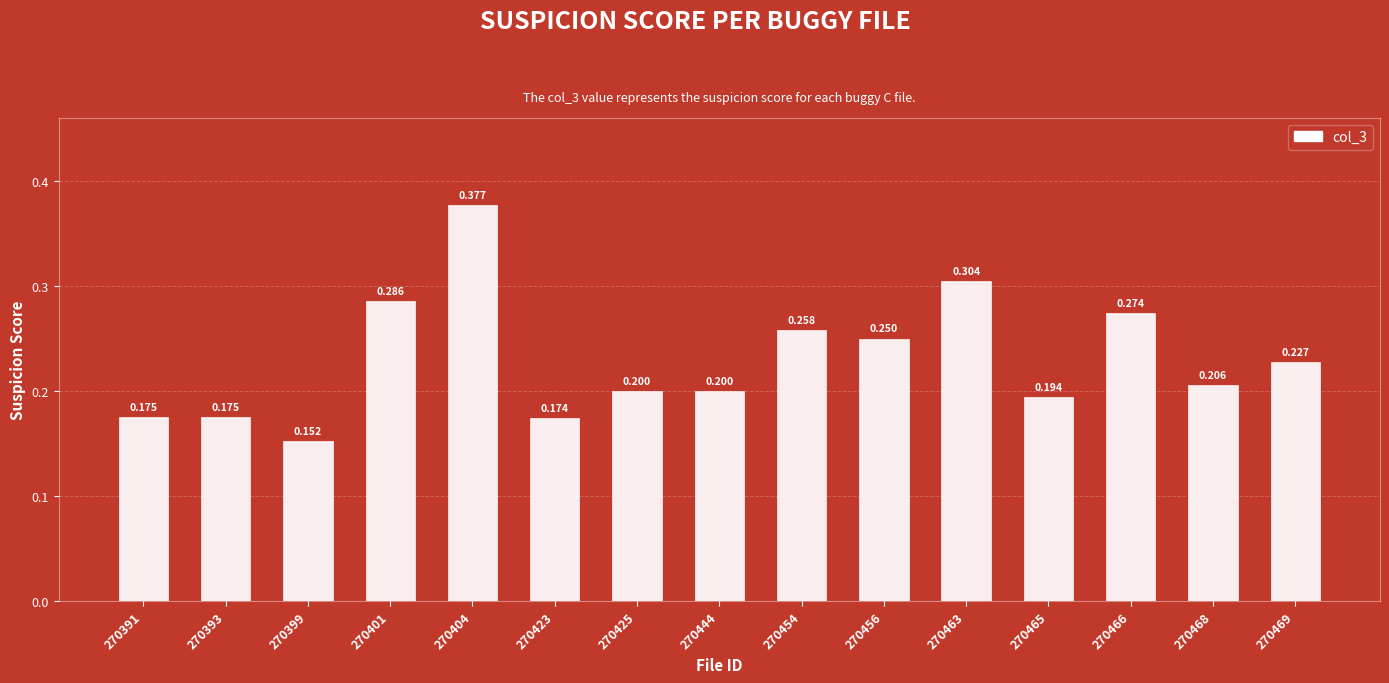

At which category does the chart reach its minimum across all series?

270399